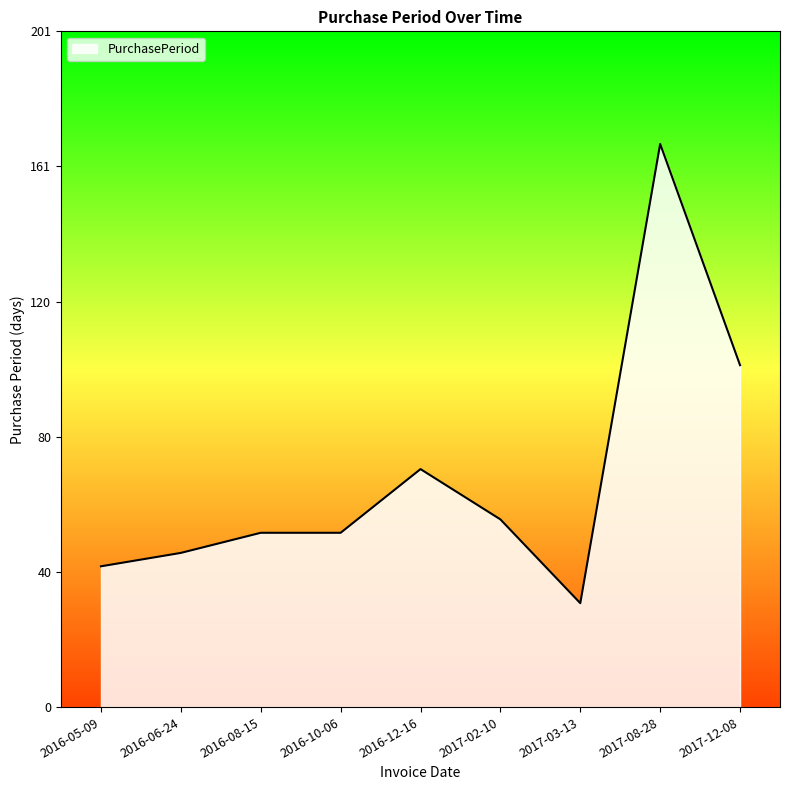

Reading right to left, extract all data points from this chart.

102	168	31	56	71	52	52	46	42